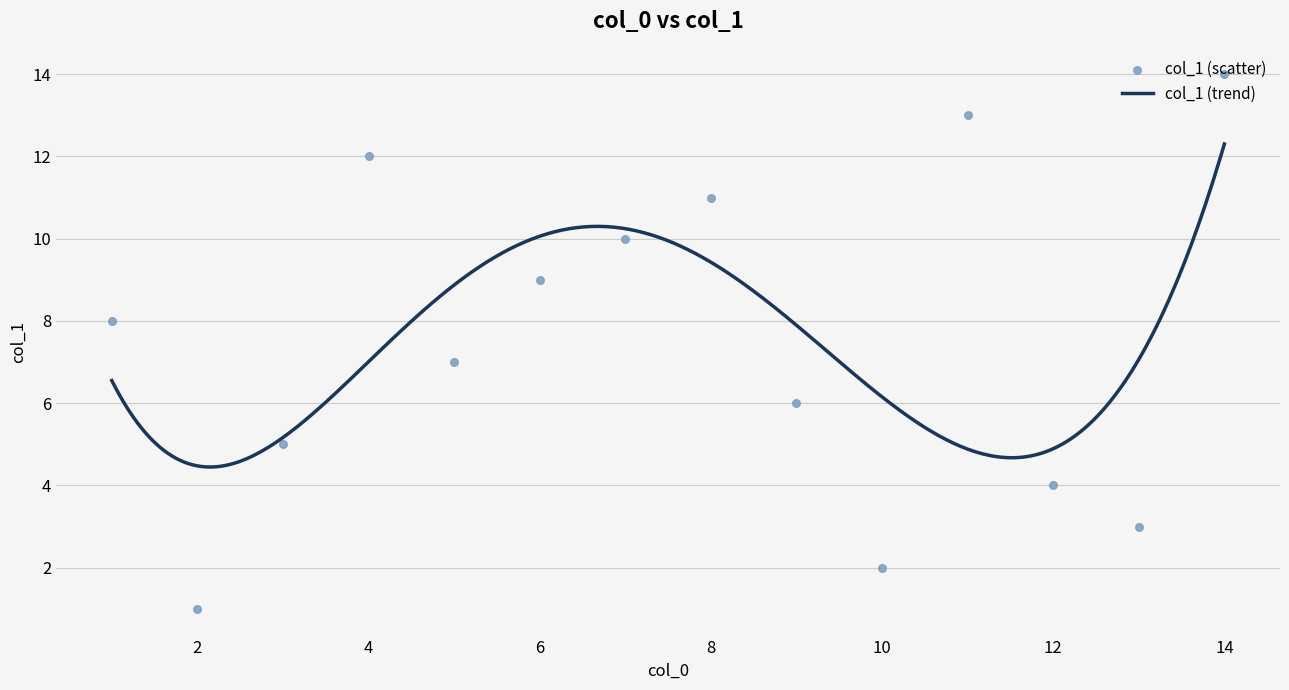

What is the ratio of the value at 14 to the value at 3?

2.8